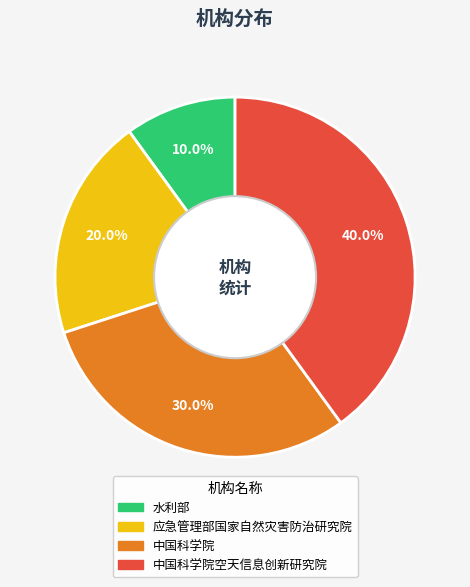

Does any single category account for the majority?

No